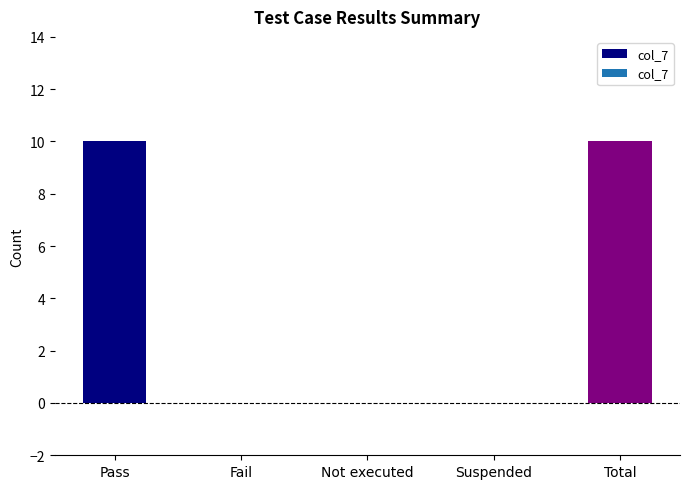

Count the number of categories in the chart.

5